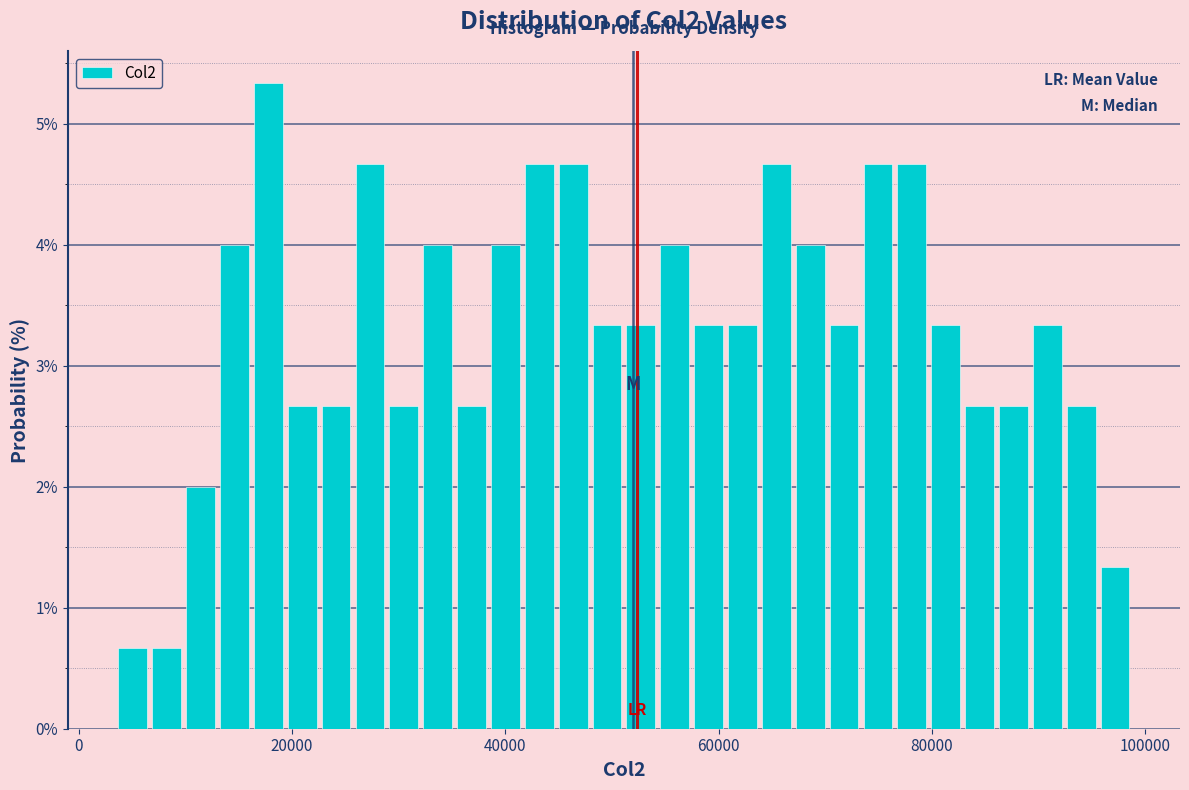

Around what value on the x-axis is the tallest bar? Give the approximate position of its centre, as read against the axis.

18000